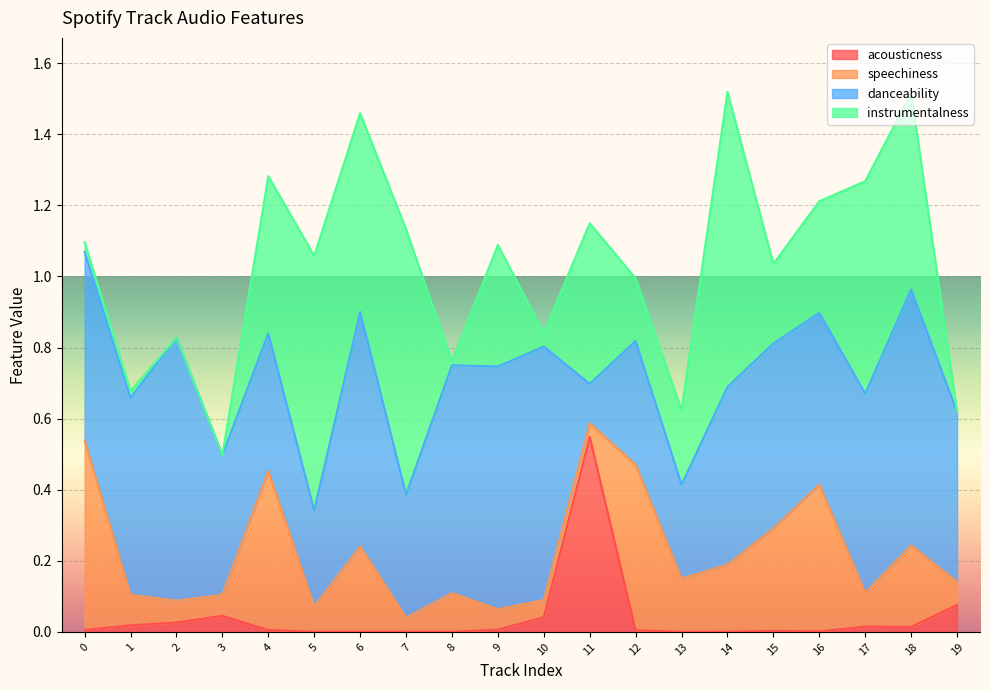

What is the value of the speechiness point at the 9th from the left?

0.1